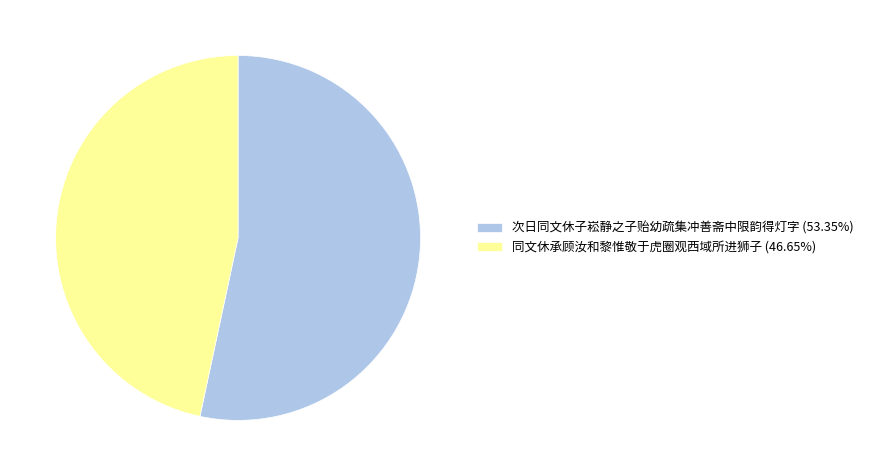

Which slice represents more than half of the pie?

次日同文休子崧静之子贻幼疏集冲善斋中限韵得灯字